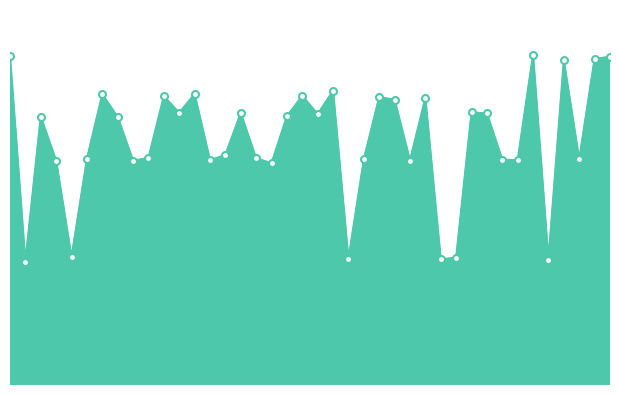

Does the chart have visible grid lines?

No